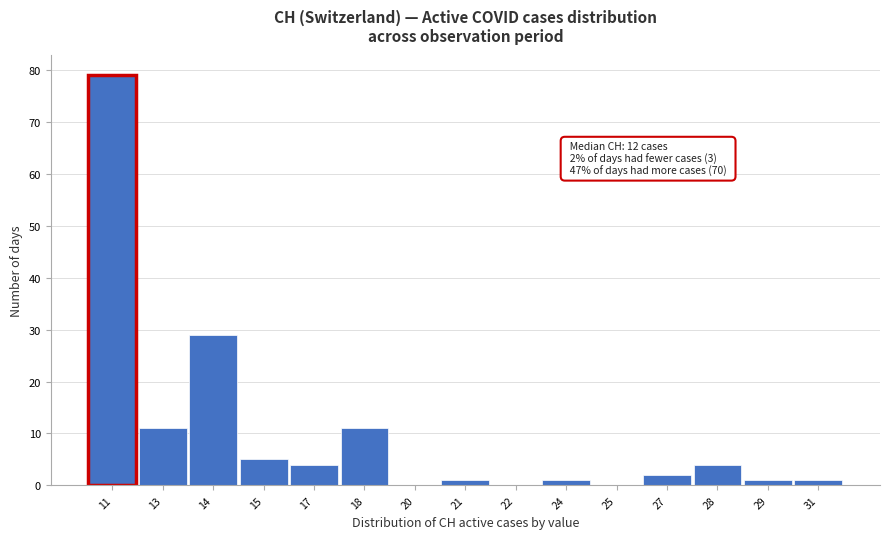

Reading right to left, extract all data points from this chart.

31=1	29=1	28=4	27=2	25=0	24=1	22=0	21=1	20=0	18=11	17=4	15=5	14=29	13=11	11=79